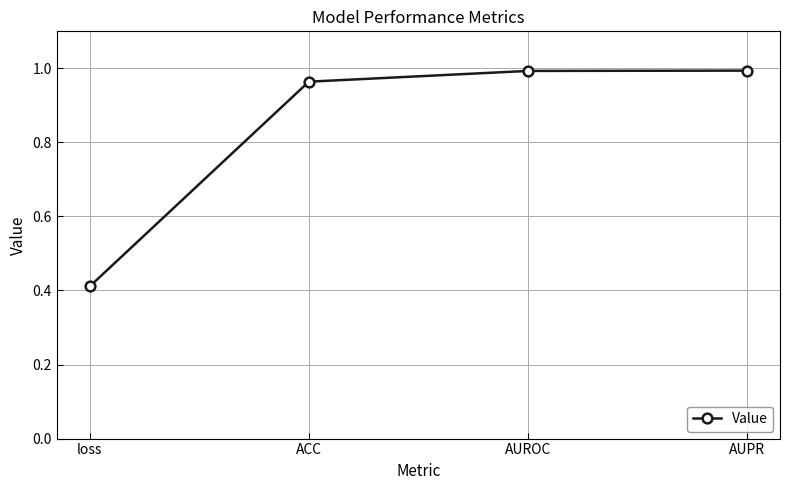

Which category has the lowest value across all series?

loss